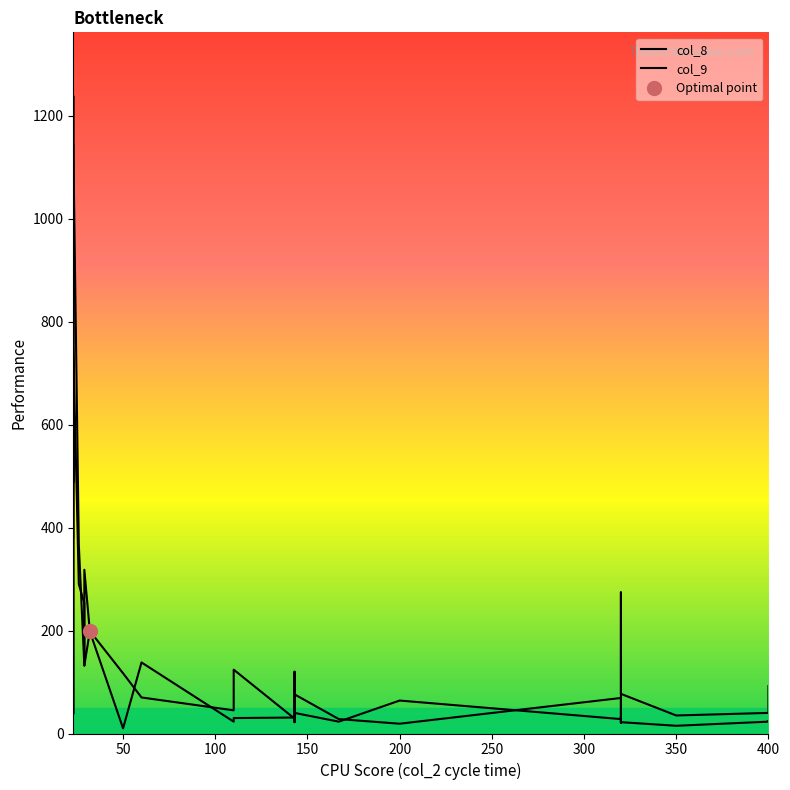

The value of col_9 at 200 is 19. True or false?

True